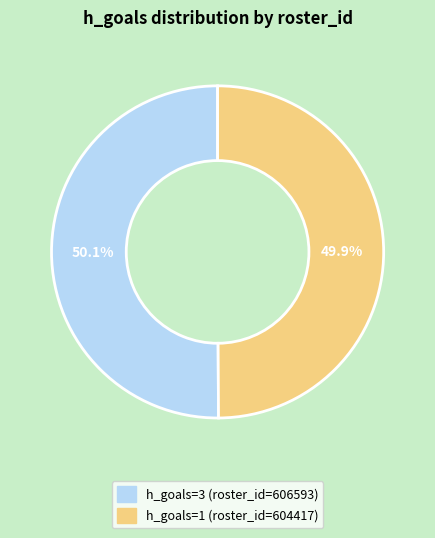

Is there any slice that represents more than half of the pie?

Yes